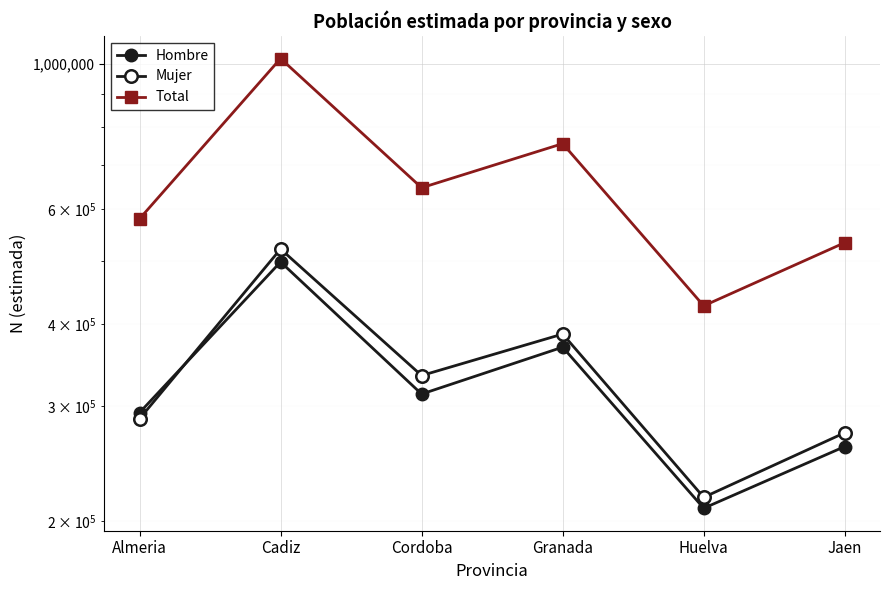

True or false: Mujer and Total intersect in this chart.

False